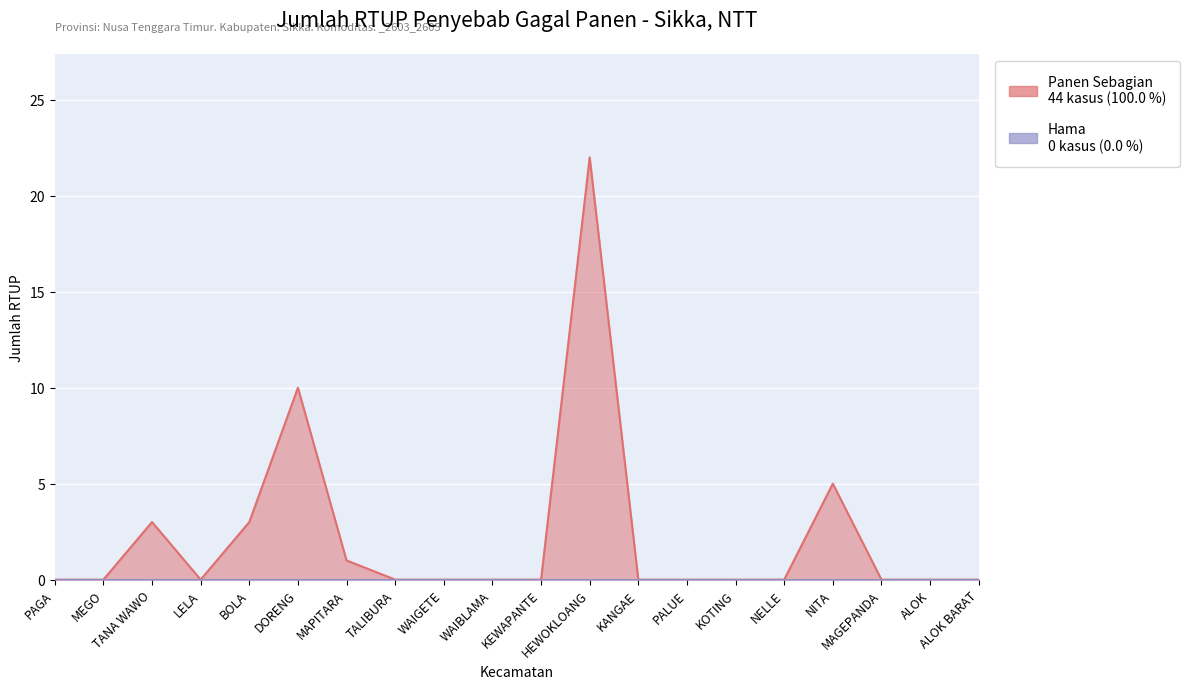

What is the difference between the maximum and minimum values?

22